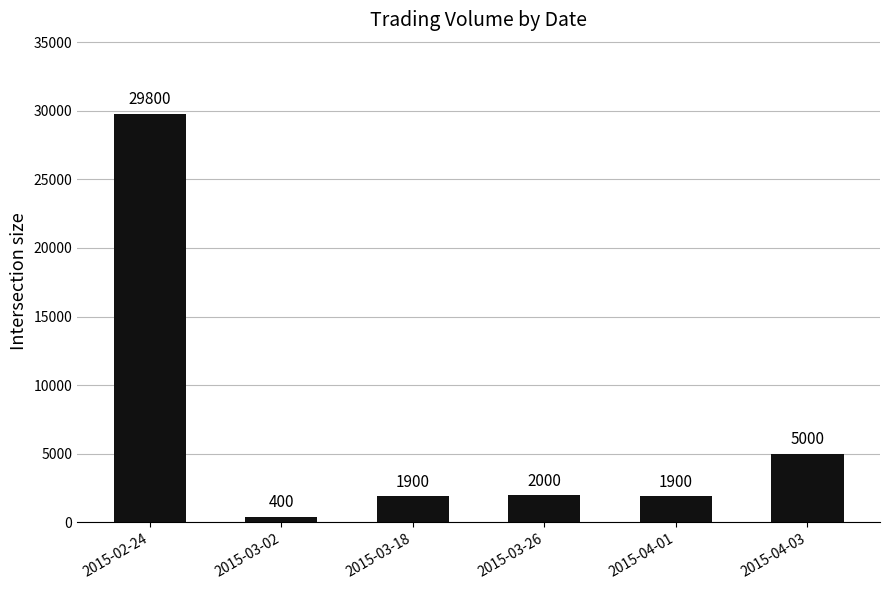

How many series are shown in this chart?

1